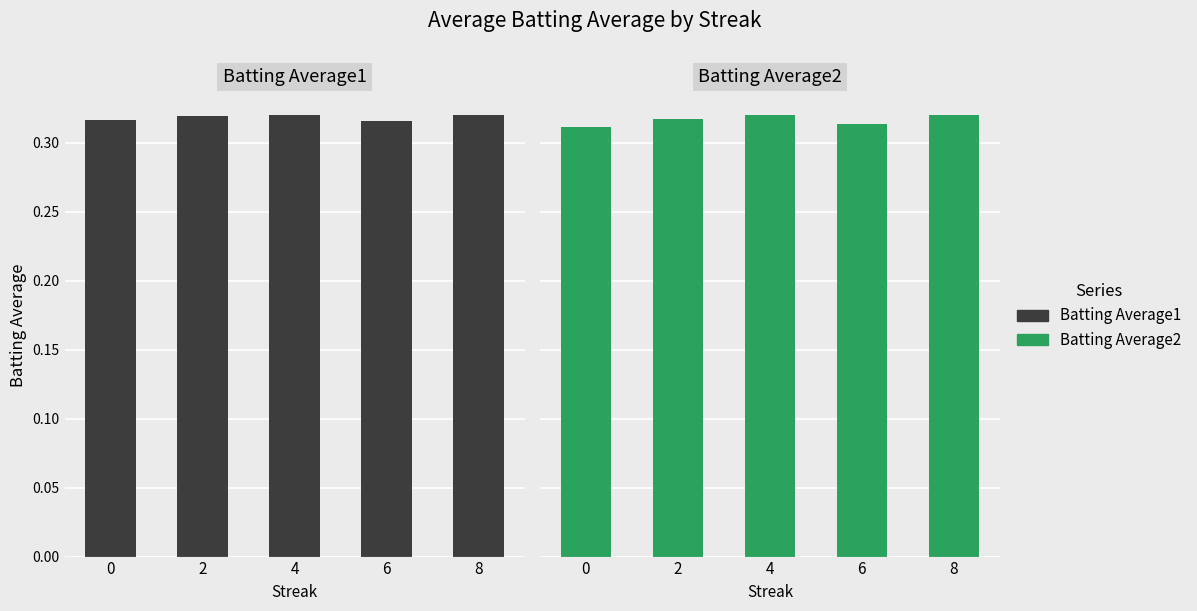

What is the lowest value of the Batting Average1 series?

0.3